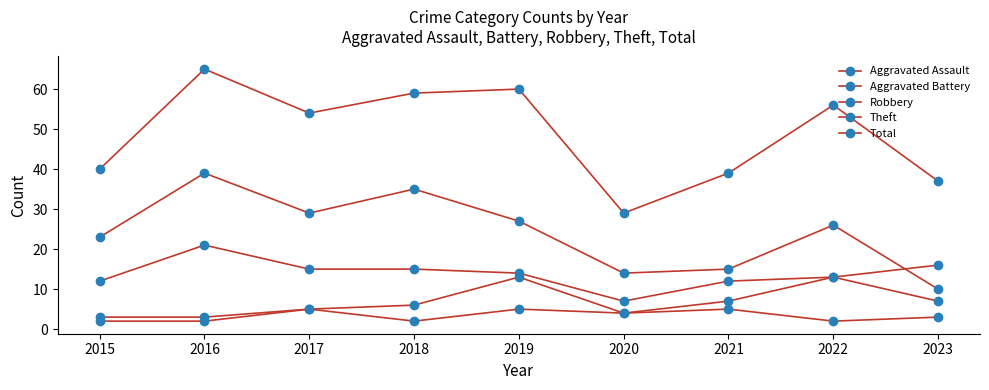

In Theft, how many points are lower than both neighbors (excluding endpoints)?

2